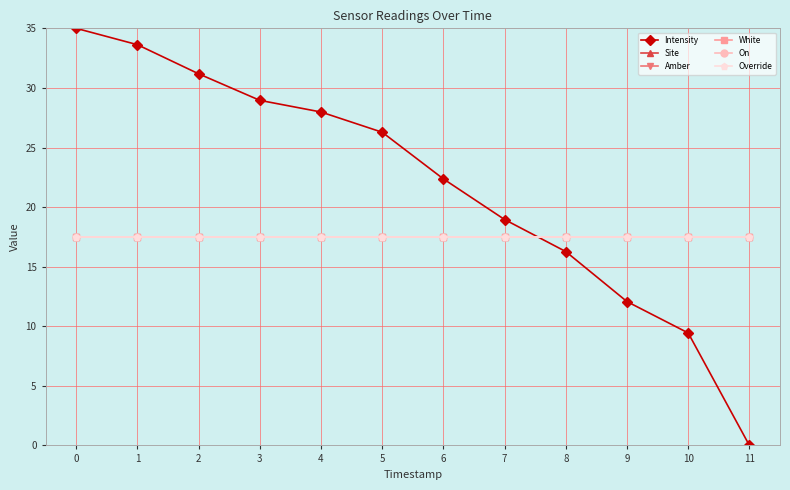

Does the chart display data point markers on the line(s)?

Yes